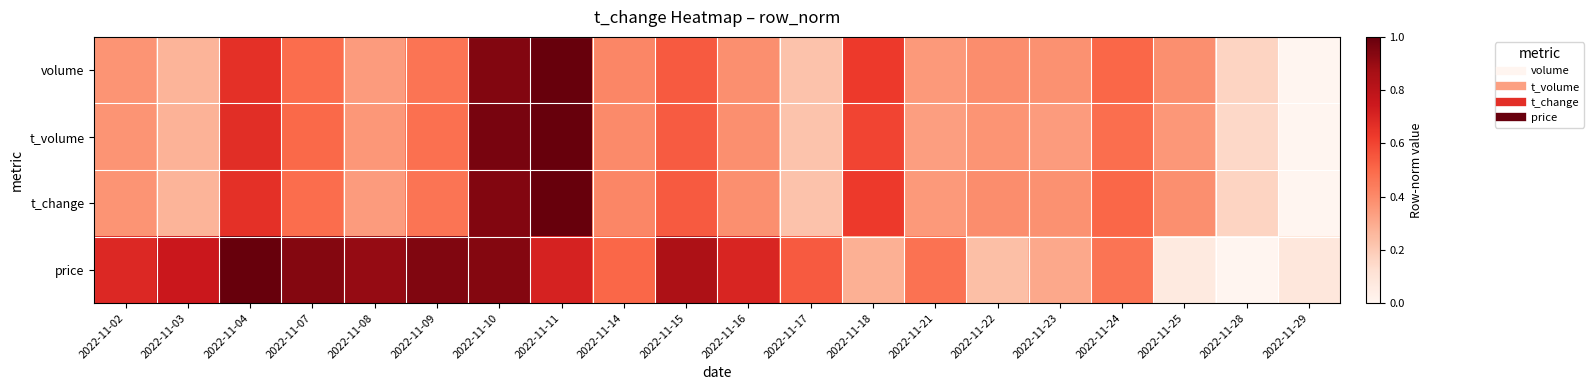

What is the total value across all series at 2022-11-16?

1.9